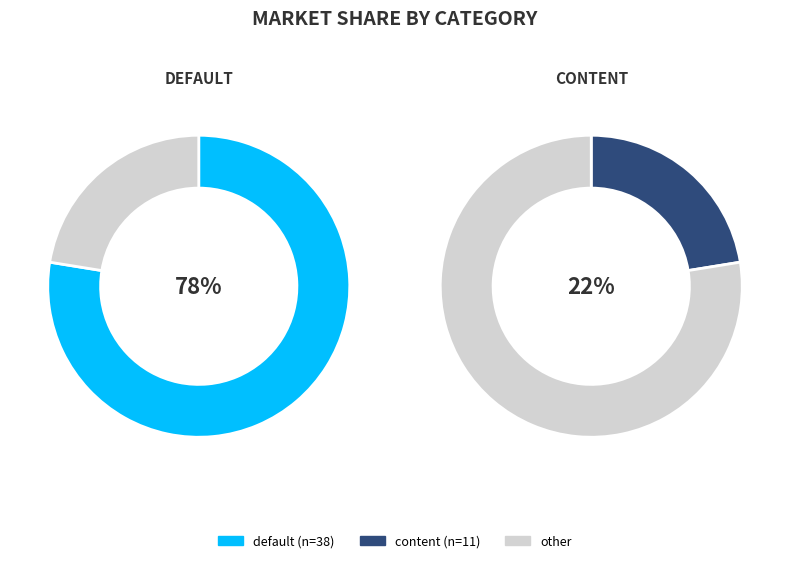

True or false: content accounts for 22% of the total.

True